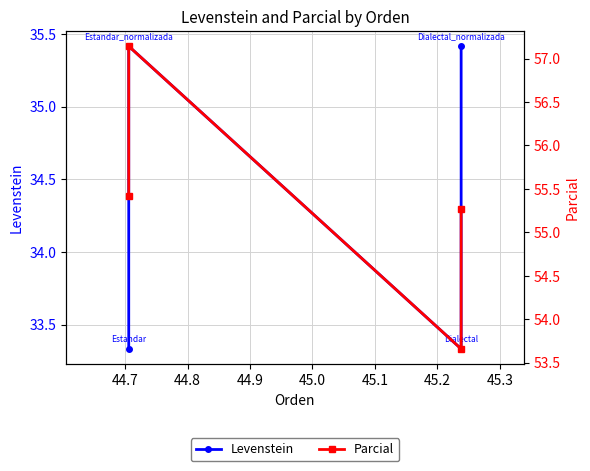

Is this an area chart (filled region under the line)?

No